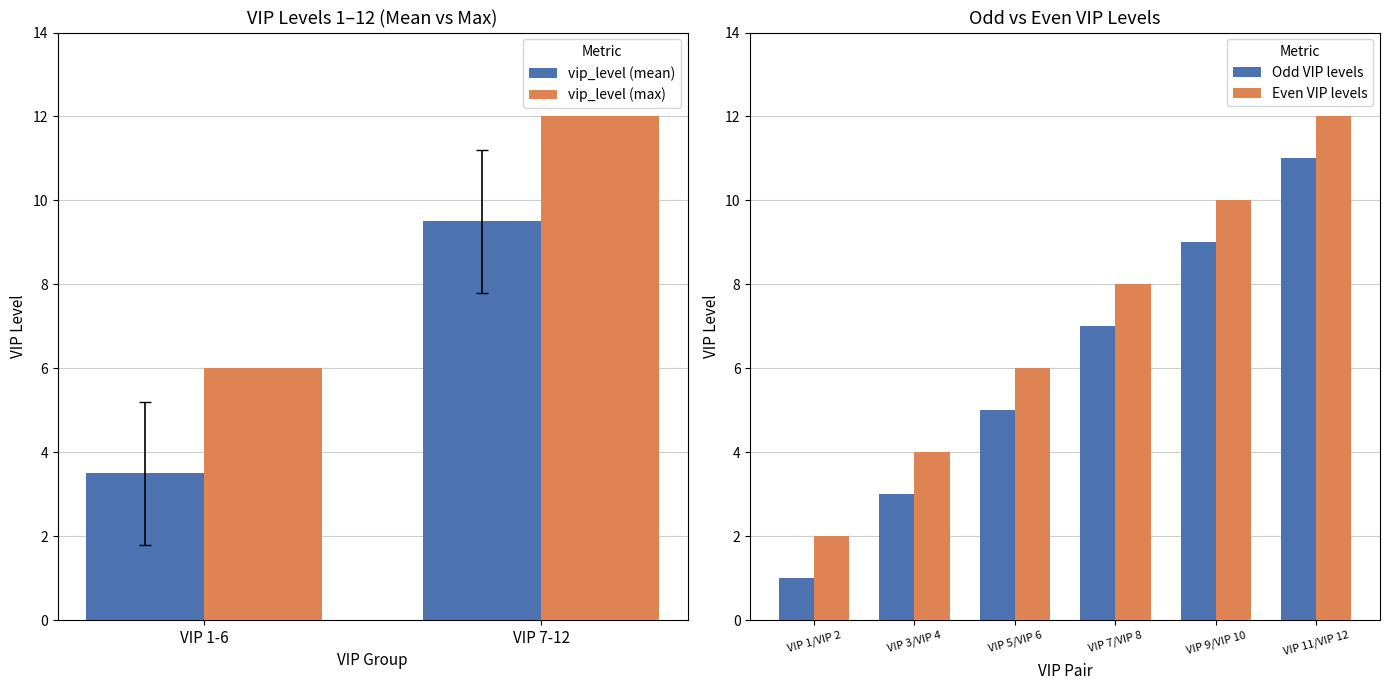

The value of vip_level (mean) at VIP 7-12 is 14.8. True or false?

False